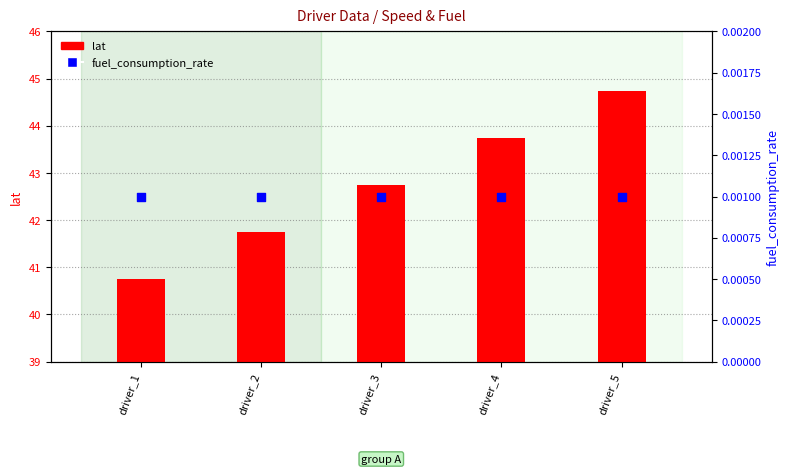

What is the total value across all series at driver_3?

42.7